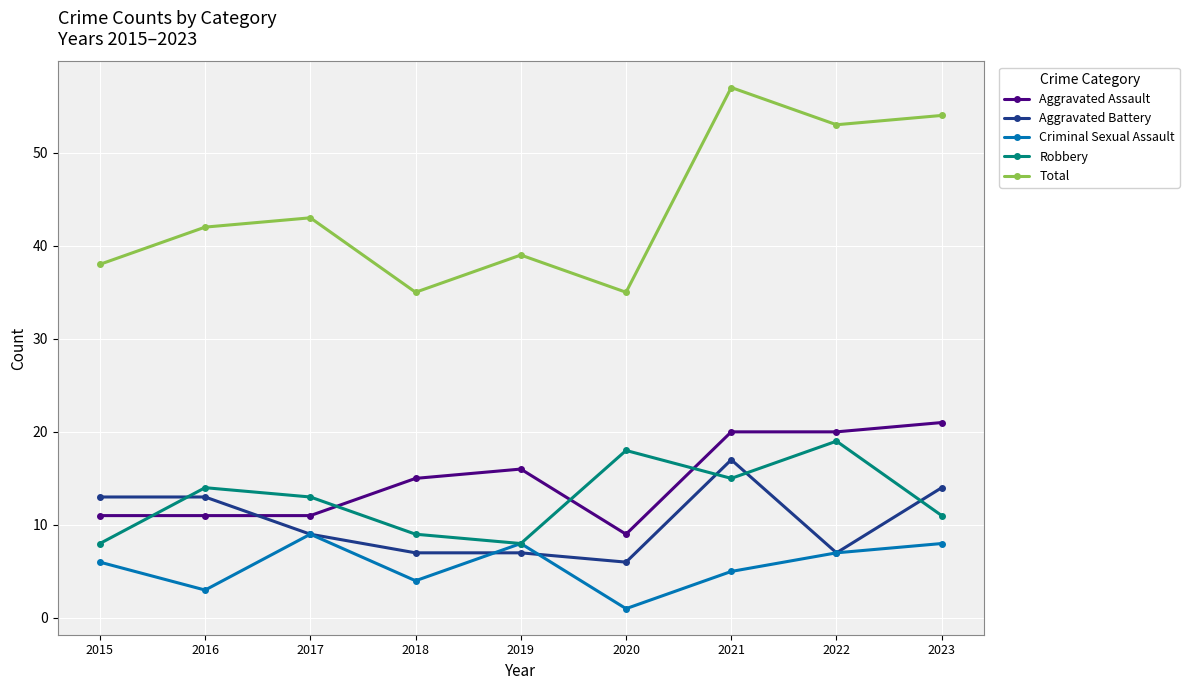

What is the value of the Total point at the 7th from the left?

57